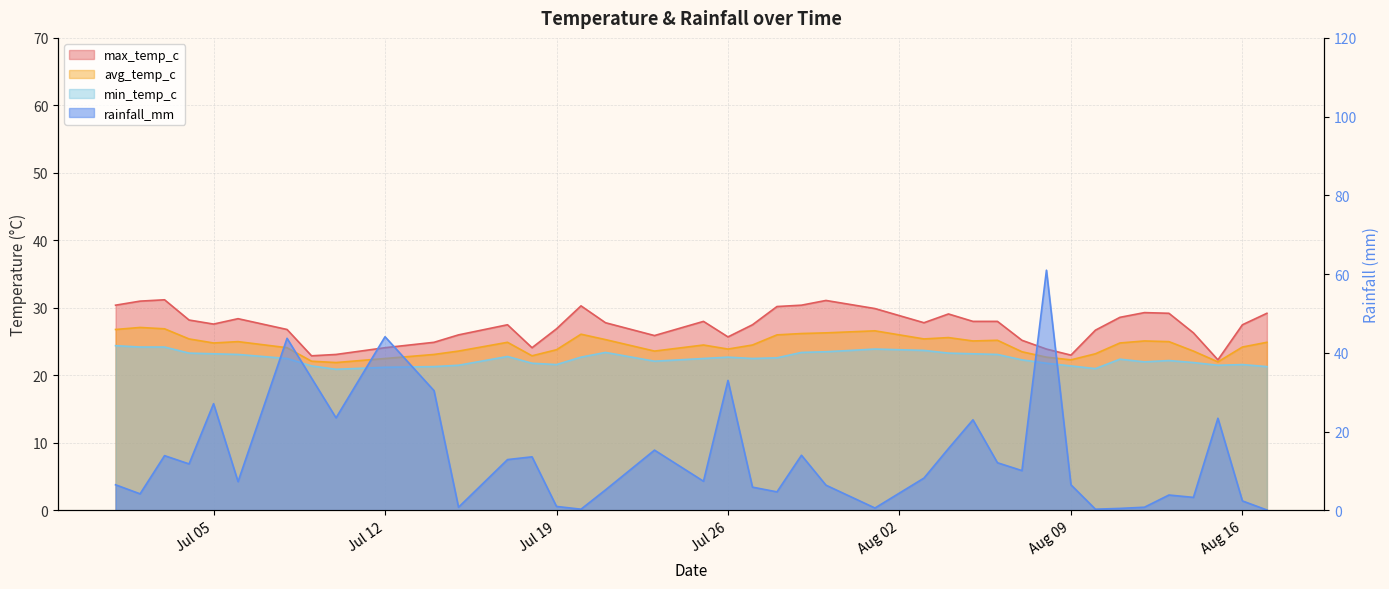

Between 2022-07-17 and 2022-08-05, which is larger?

2022-08-05